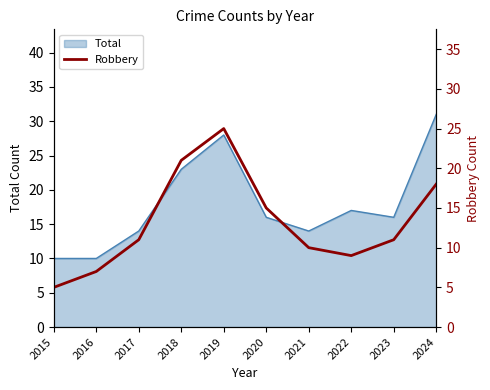

What is the sum of all values?

132